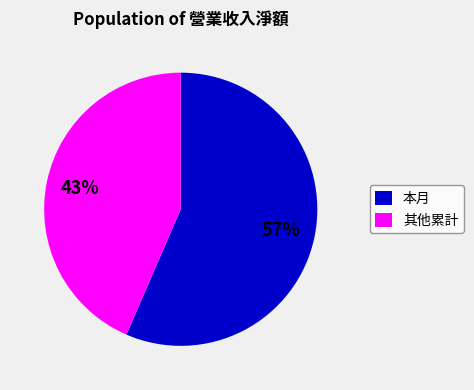

What is the majority slice?

本月